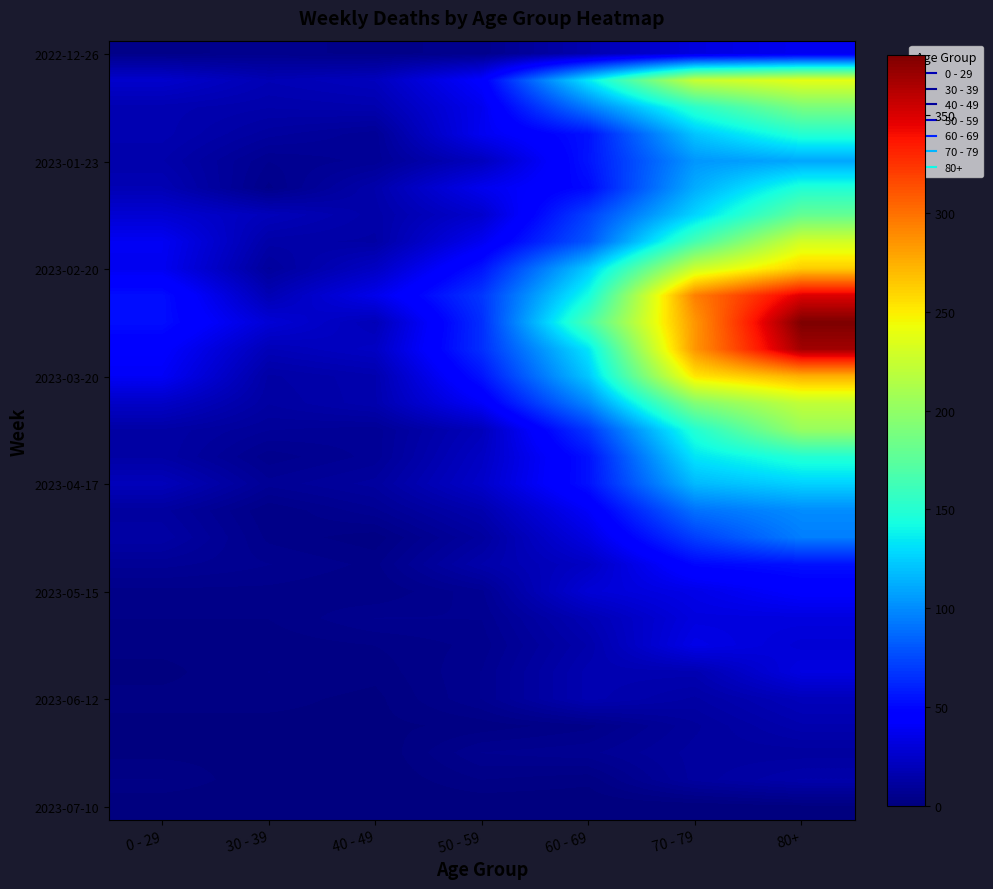

Which category has the lowest value across all series?

40 - 49